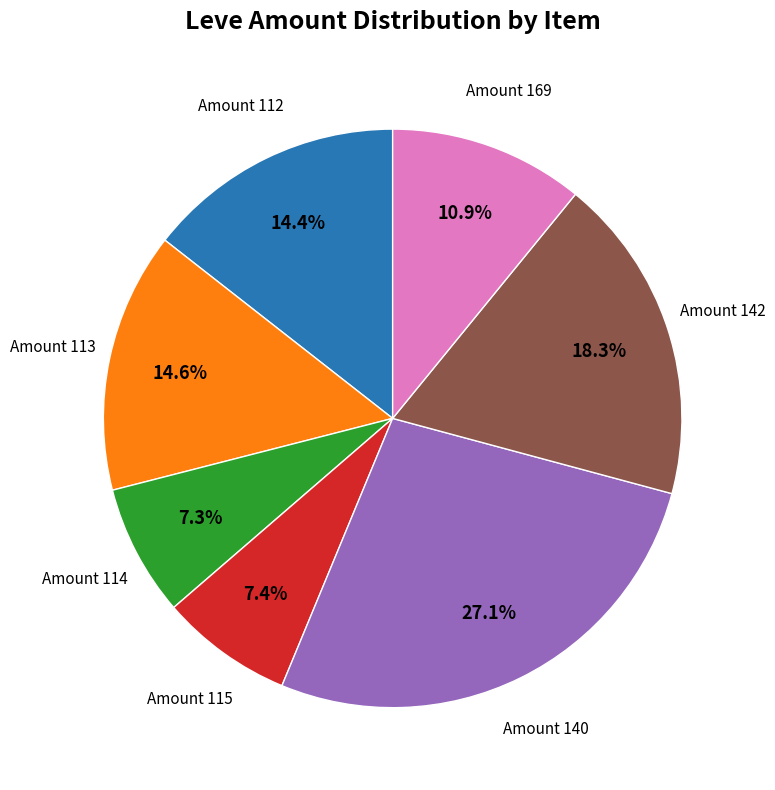

How many segments does this pie chart have?

7